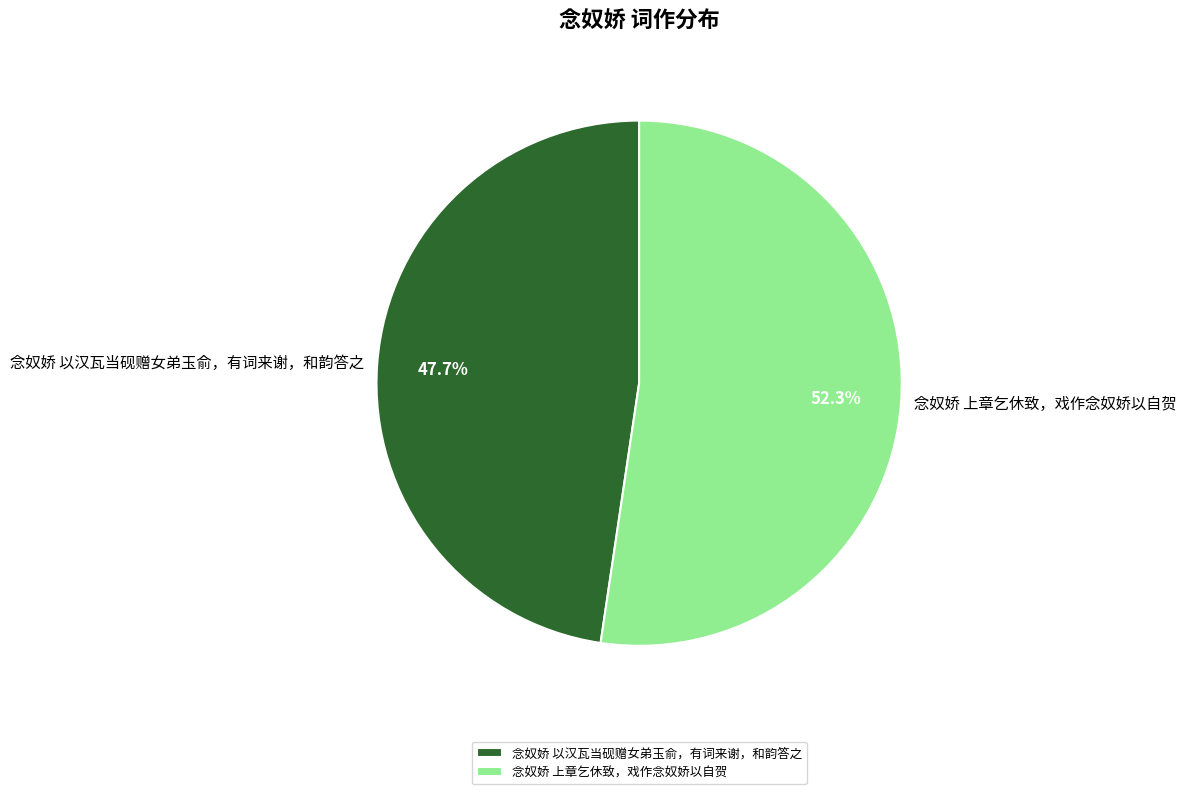

What percentage is NOT represented by 念奴娇 上章乞休致，戏作念奴娇以自贺?

47.7%